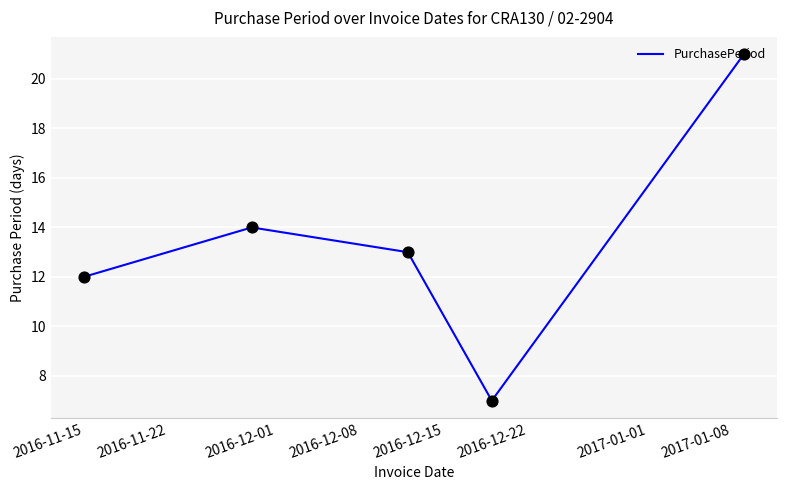

What is the smallest value displayed?

7